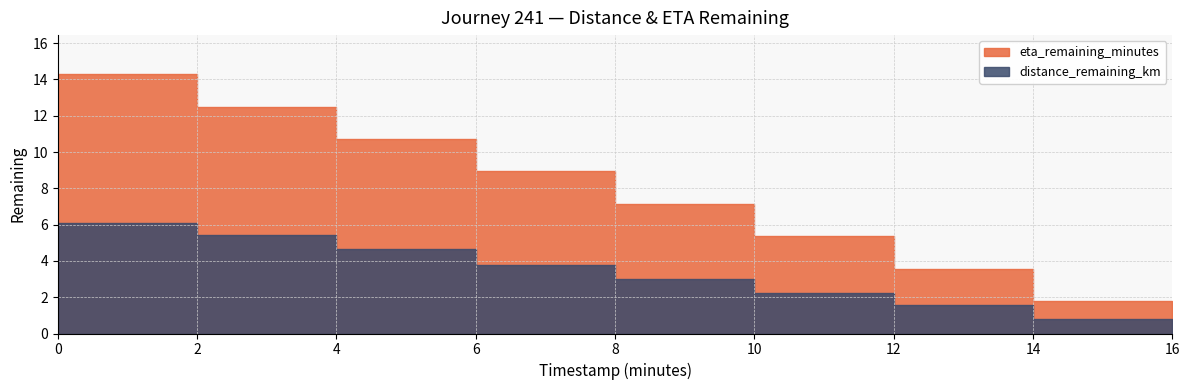

Reading left to right, list all the values displayed in this chart.

distance_remaining_km: 0.0=6.1	2.0=5.4	4.0=4.6	6.0=3.8	8.0=3.0	10.0=2.3	12.0=1.6	14.0=0.8	16.0=0.0
eta_remaining_minutes: 0.0=14.3	2.0=12.5	4.0=10.7	6.0=8.9	8.0=7.2	10.0=5.4	12.0=3.6	14.0=1.8	16.0=0.0